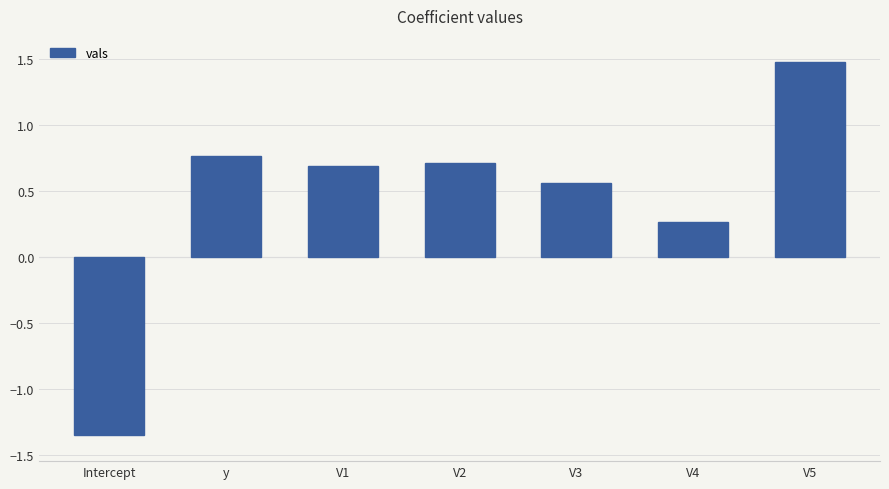

Which has a higher value, V3 or V5?

V5